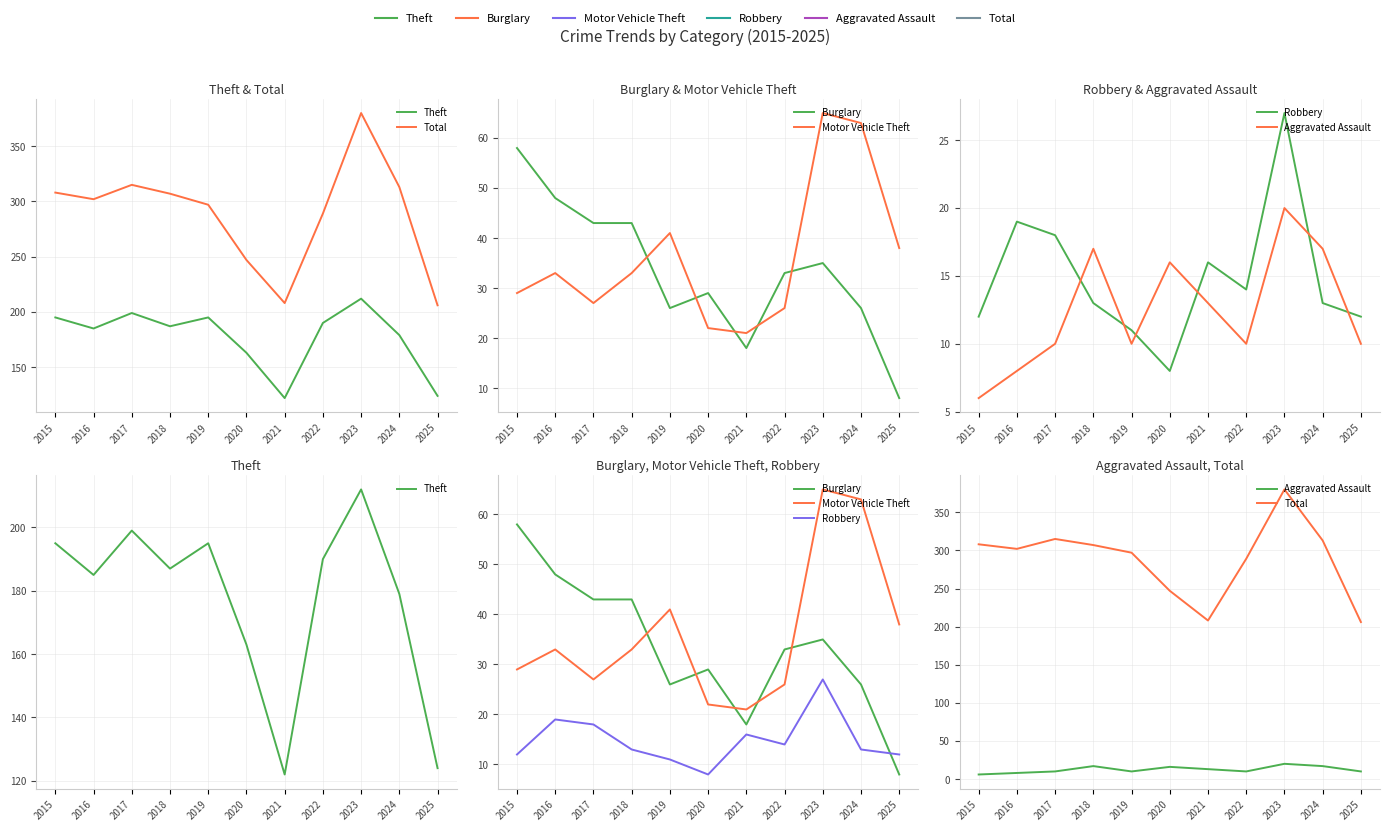

At which category does Theft reach its first local valley?

2016